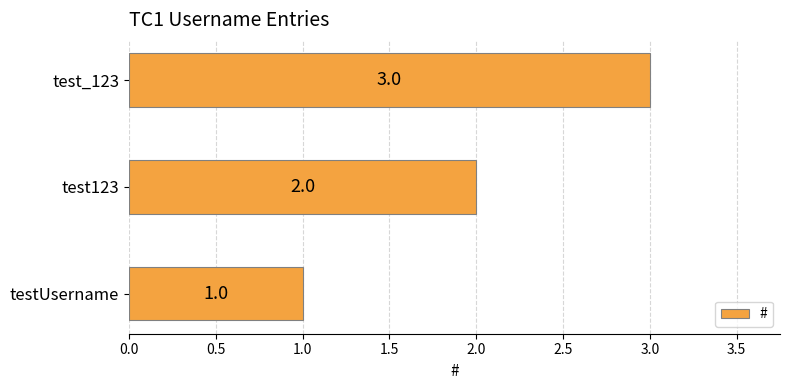

What is the average value?

2